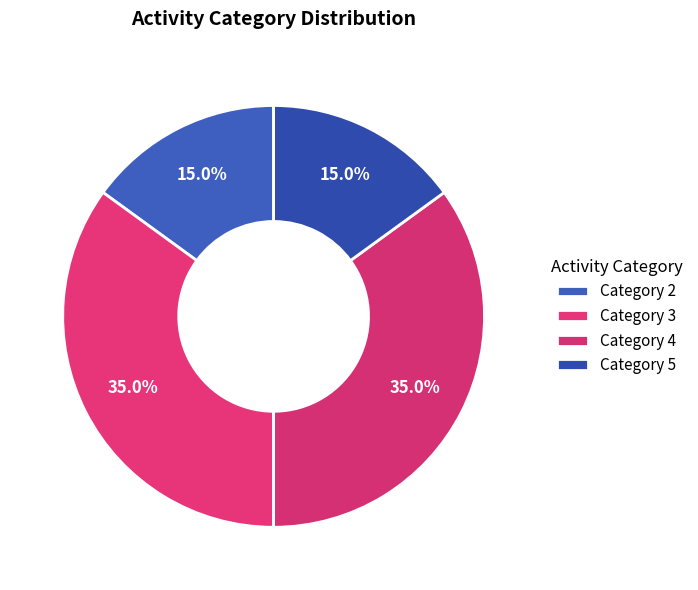

How many segments does this pie chart have?

4